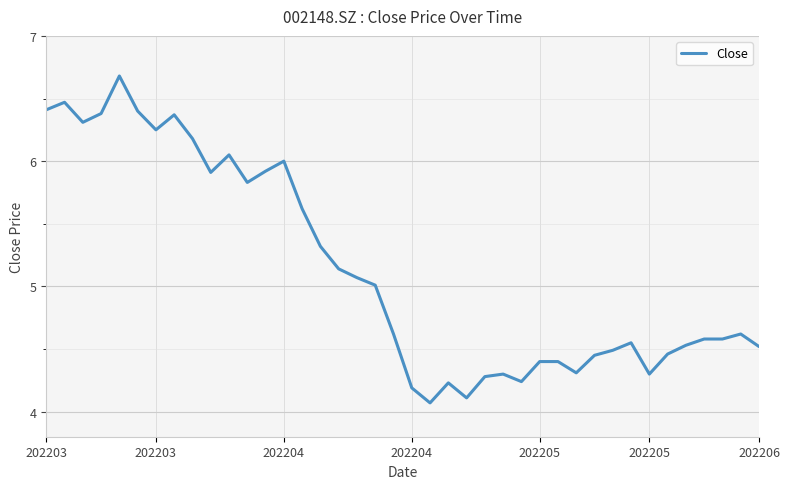

How many lines are shown in the chart?

1